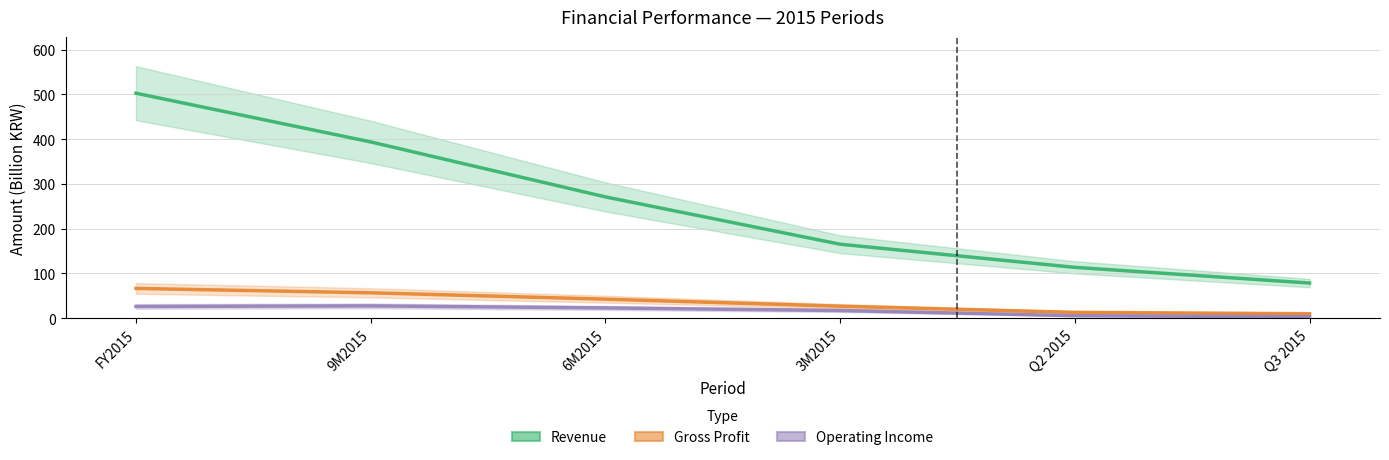

Reading right to left, extract all data points from this chart.

Revenue: Q3 2015=78.6	Q2 2015=113.7	3M2015=165.4	6M2015=271.1	9M2015=394.0	FY2015=502.9
Gross Profit: Q3 2015=10.1	Q2 2015=13.2	3M2015=26.9	6M2015=42.6	9M2015=56.8	FY2015=66.6
Operating Income: Q3 2015=3.3	Q2 2015=5.7	3M2015=17.3	6M2015=23.0	9M2015=27.6	FY2015=26.3